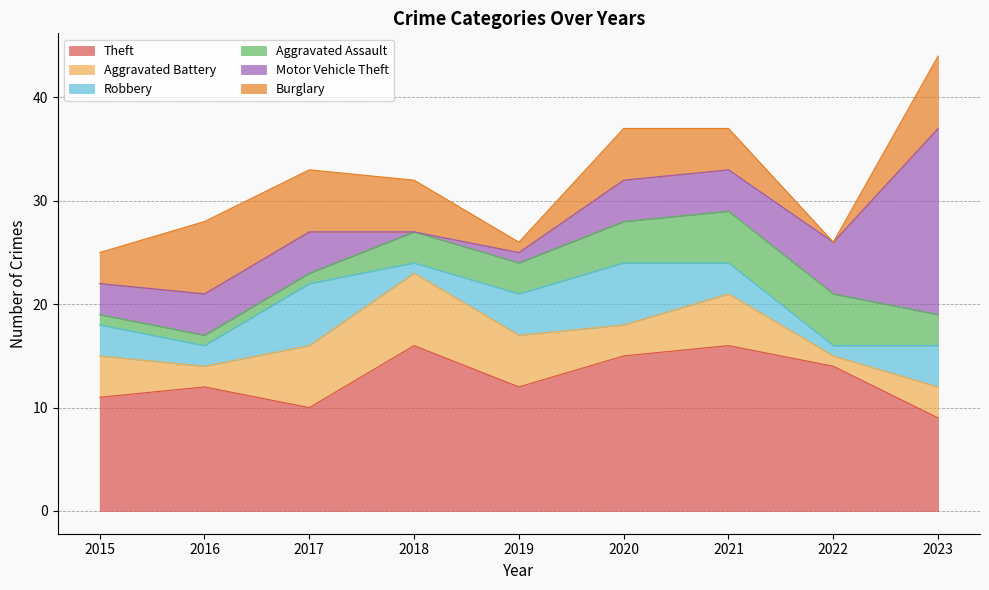

True or false: Theft and Robbery cross at least once.

False